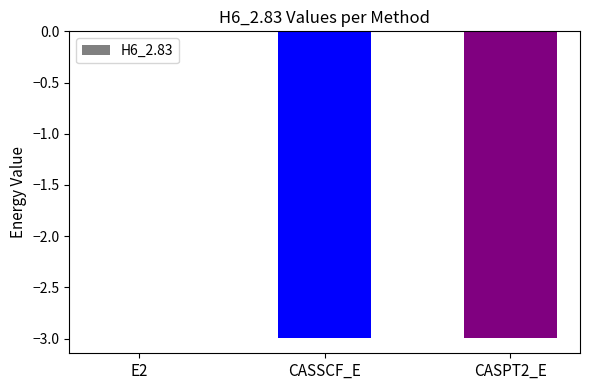

Is it true that the value at E2 is -0.0?

True